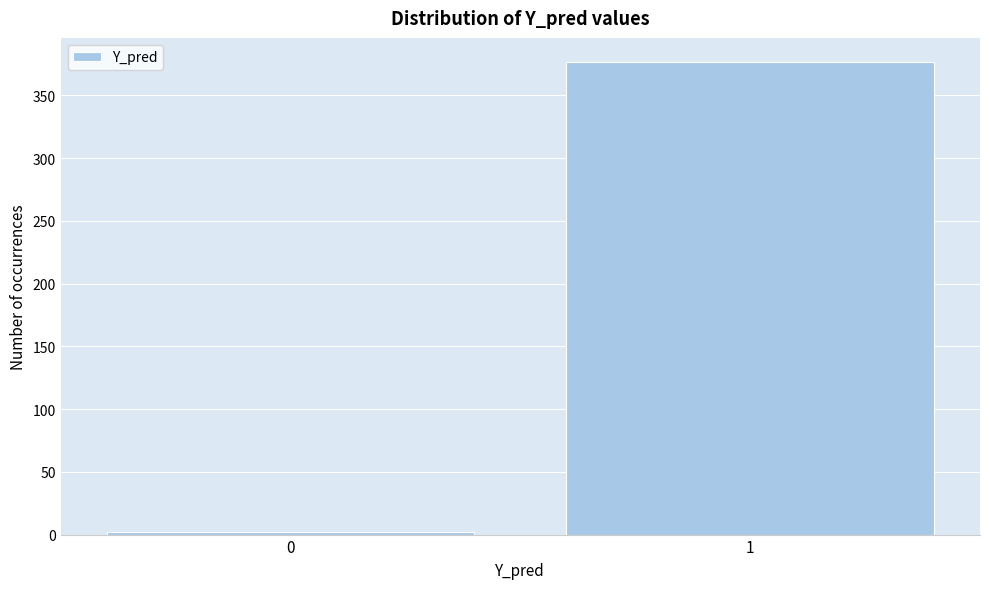

Reading left to right, what are all the values shown in this chart?

0=2	1=377